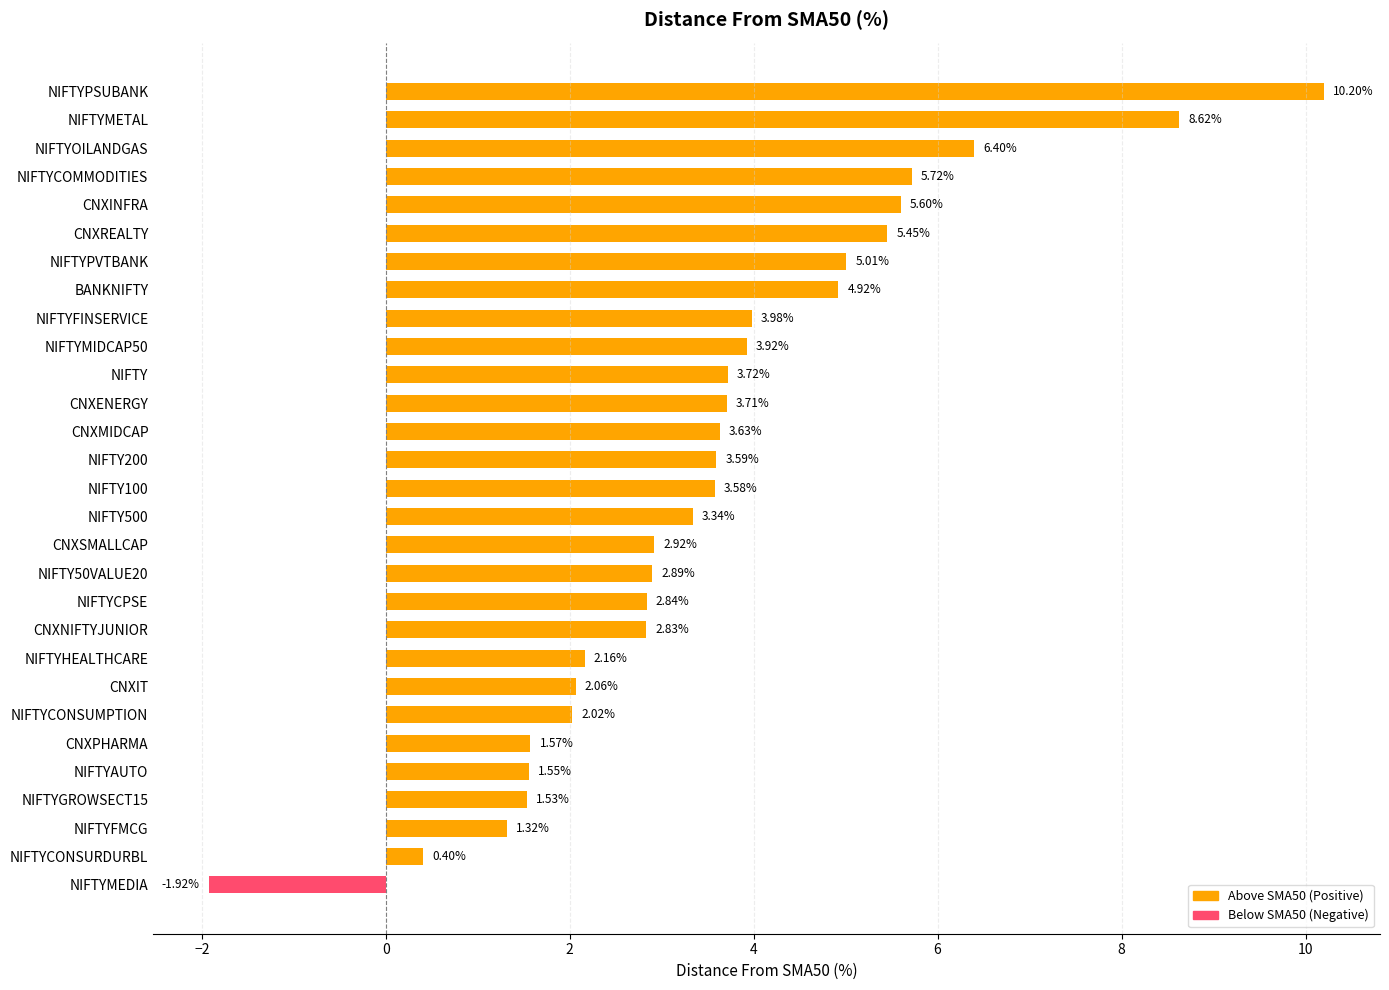

What is the change in value from NIFTY100 to CNXSMALLCAP?

-0.7